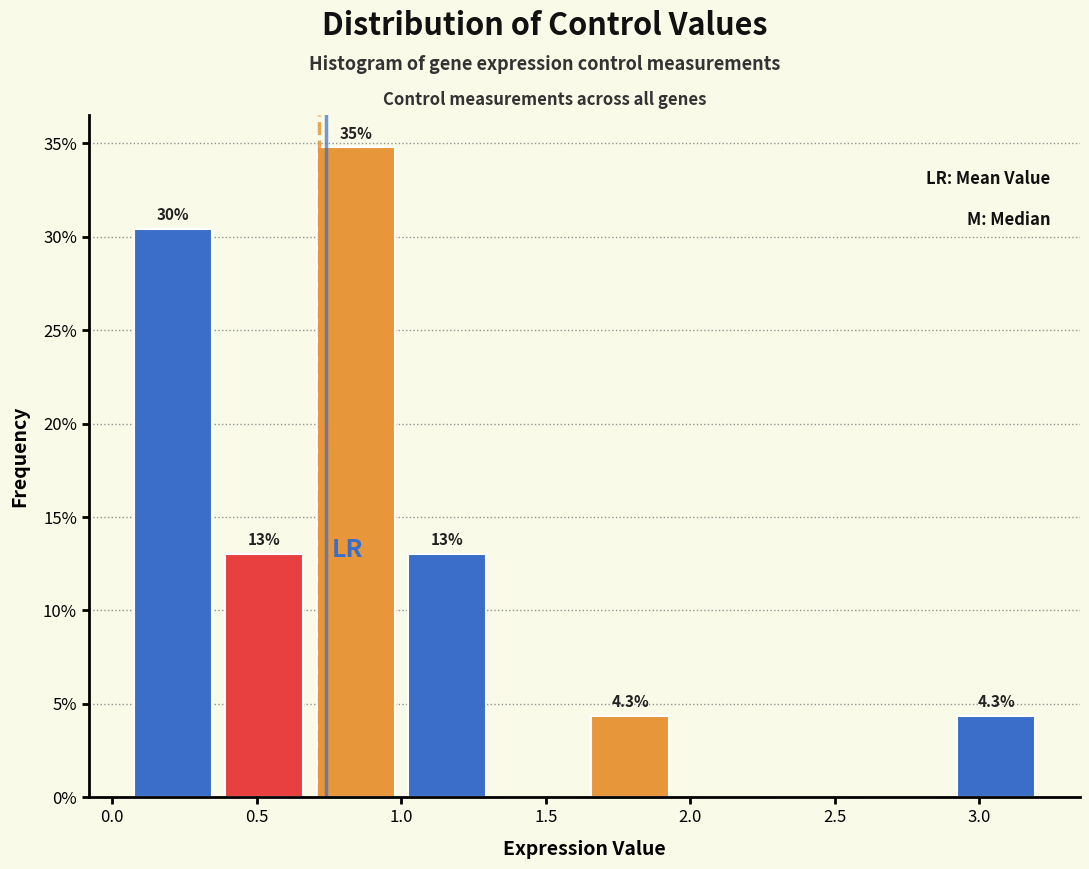

Which range on the x-axis has the tallest bar?

0.70 to 1.00